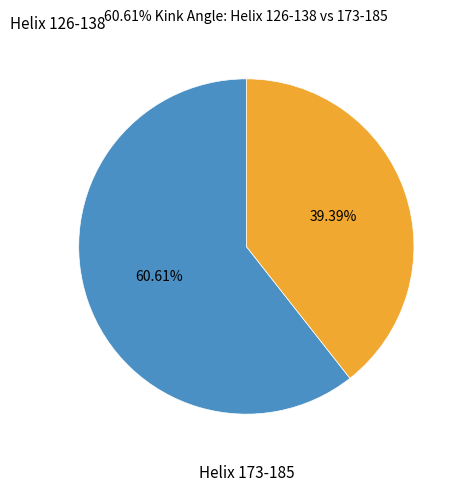

Count the number of slices in the pie.

2